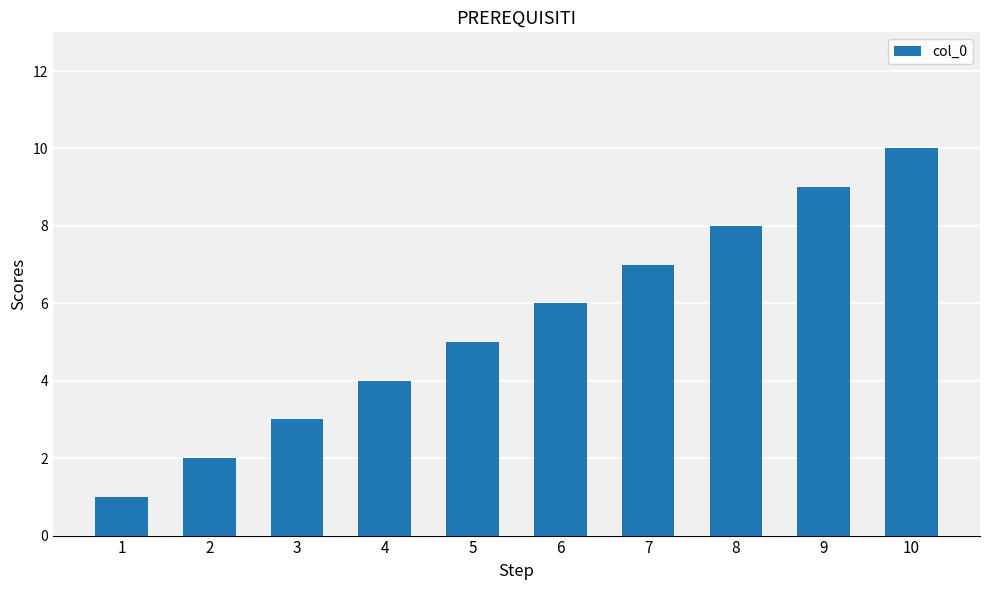

Which has a higher value, 10 or 7?

10